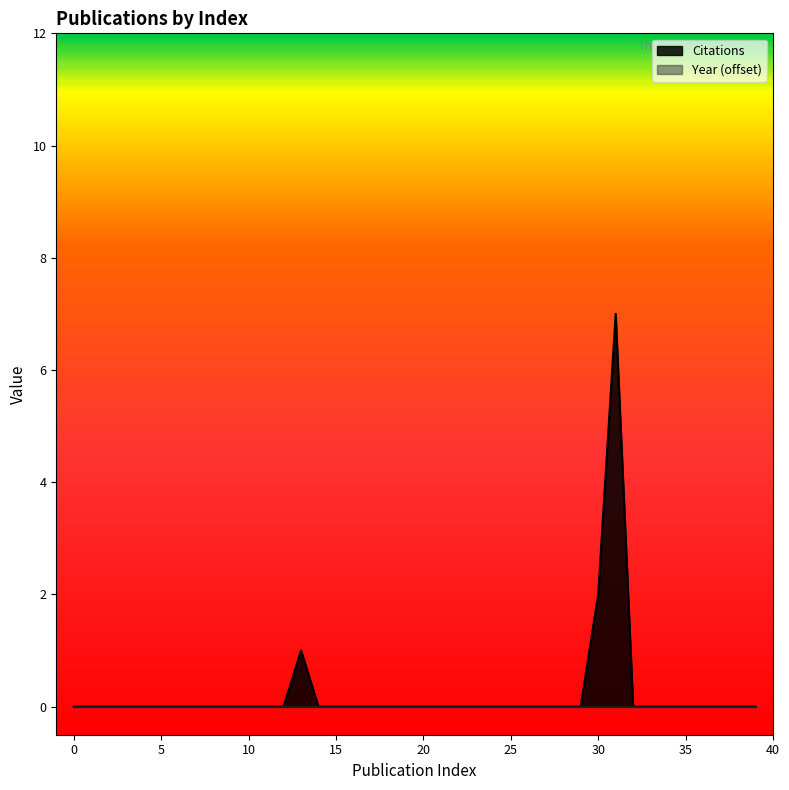

True or false: there are more than 2 points higher than both neighbors.

False